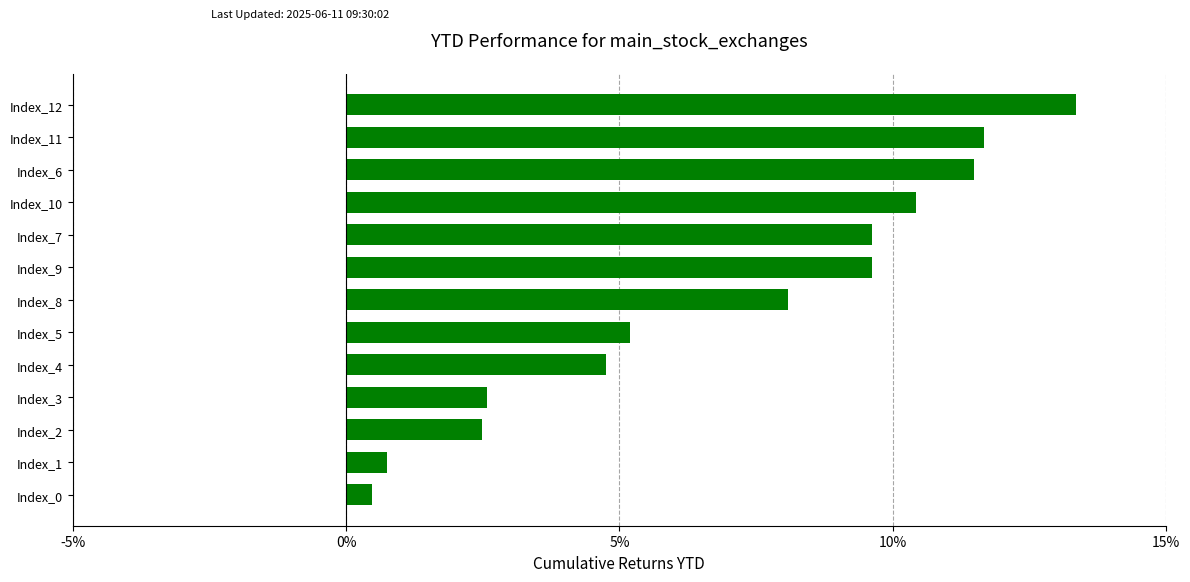

What is the difference between the maximum and minimum values?

12.9